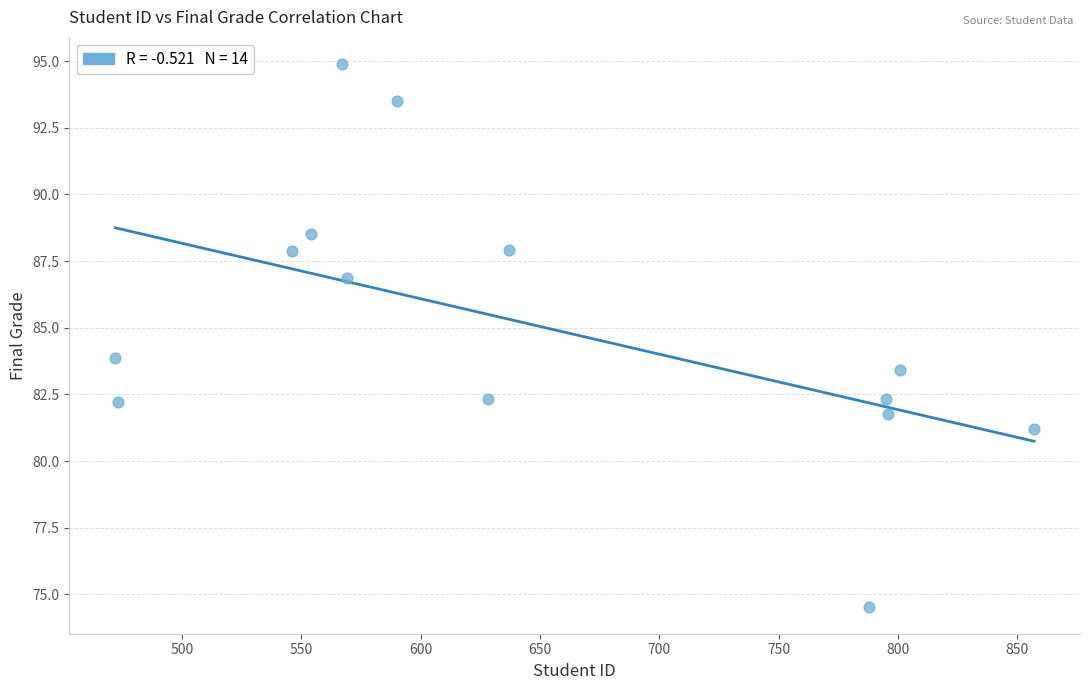

What is the range of X values (max minus min)?

385.0